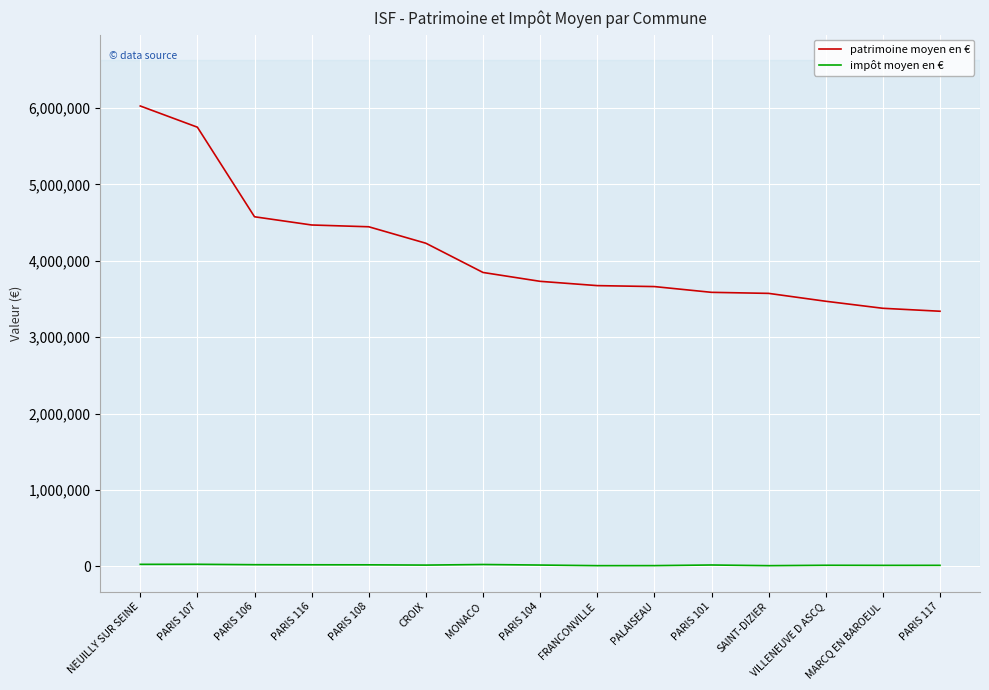

Which series has the largest range (max minus min)?

patrimoine moyen en €